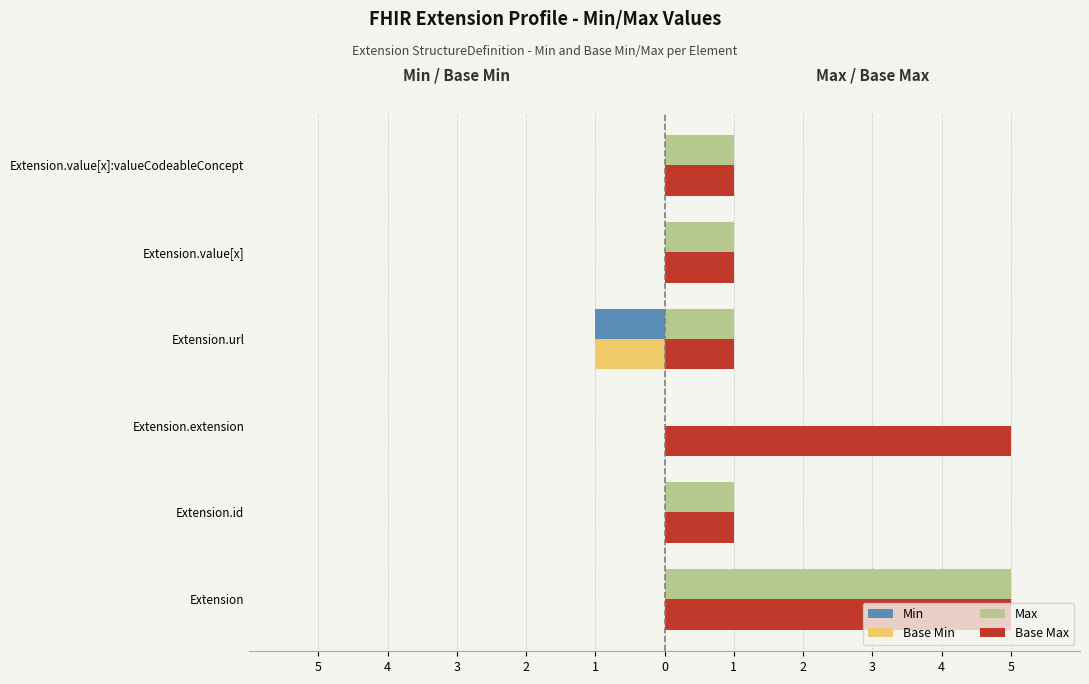

At how many categories does at least one series exceed 2?

2